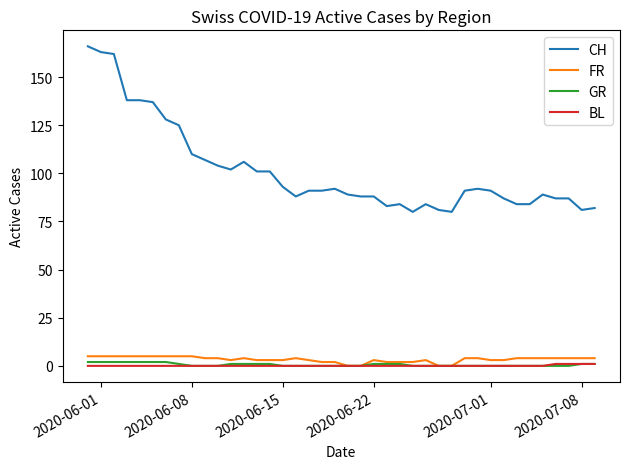

Which series has the largest total across all categories?

CH